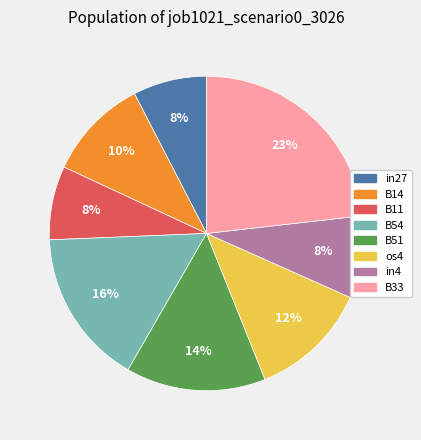

Which category has the biggest portion of the pie?

B33